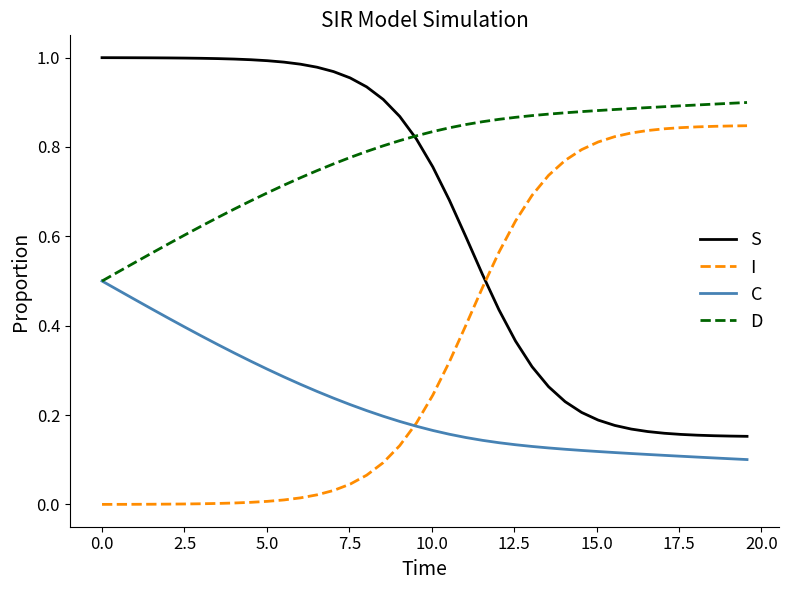

Which series has the largest total across all categories?

D